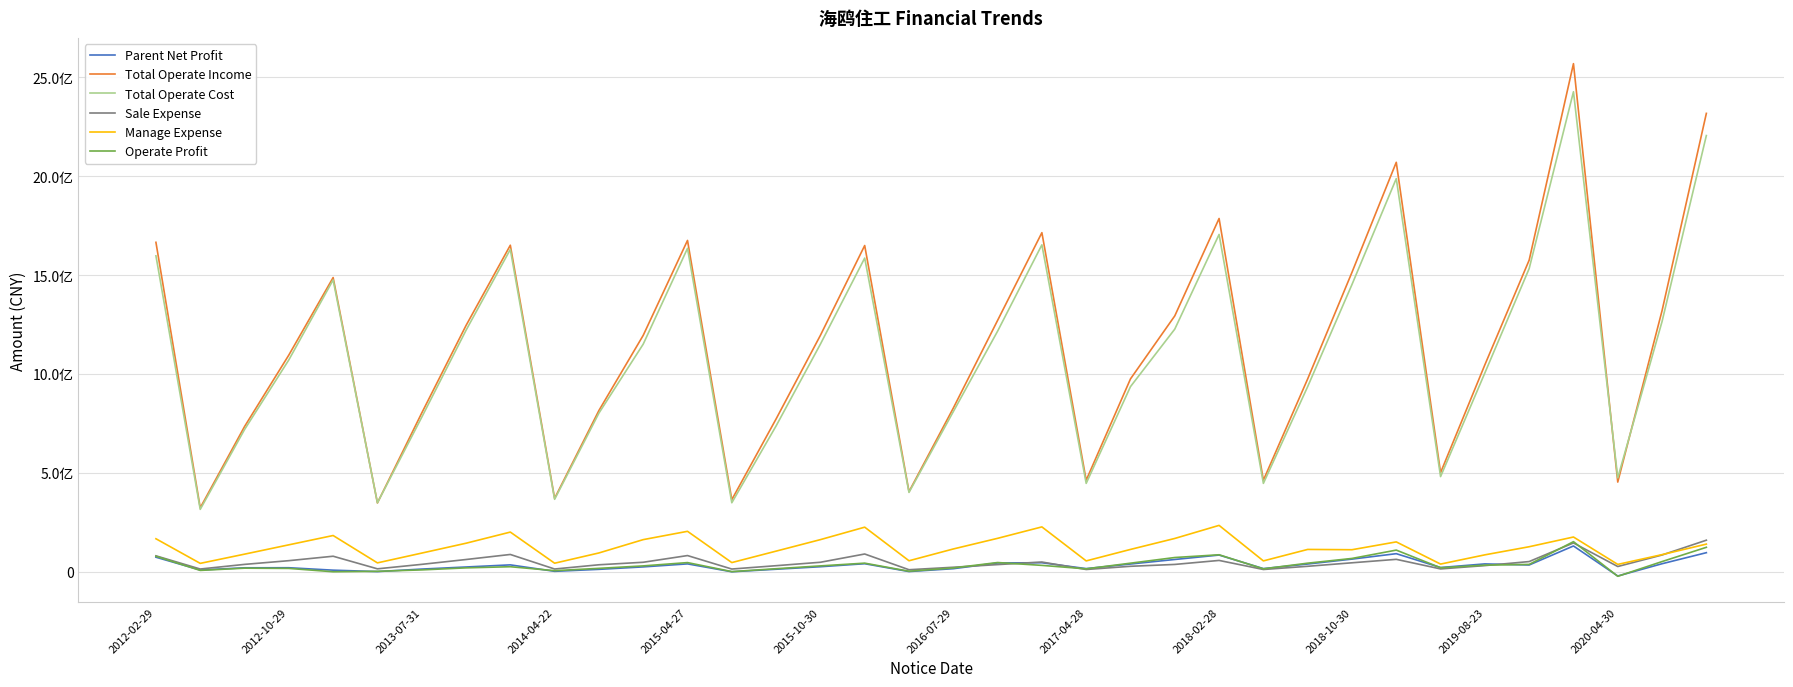

Does the chart display data point markers on the line(s)?

No